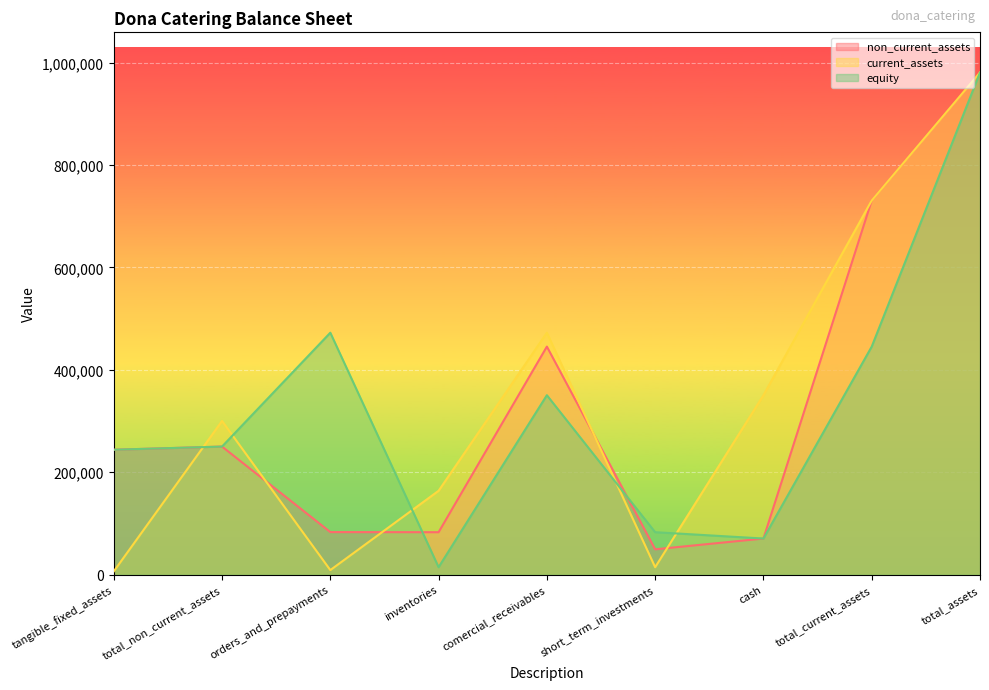

What is the spread (max minus min) of values at short_term_investments?

68367